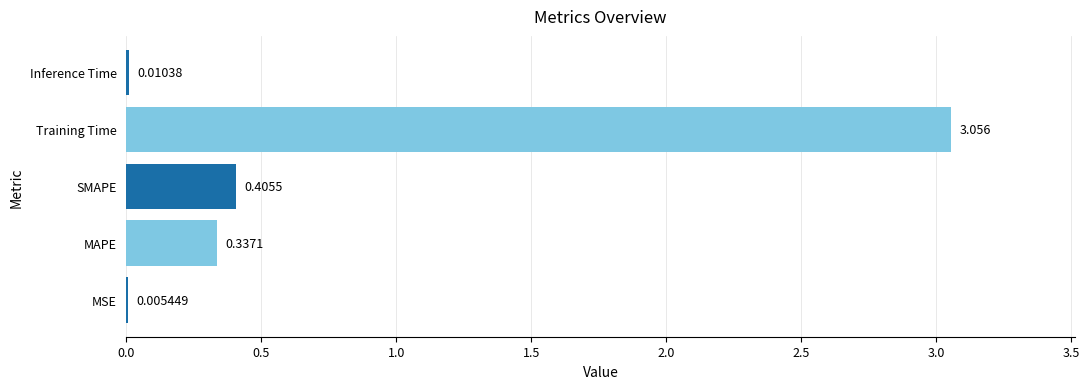

Which has a higher value, Inference Time or SMAPE?

SMAPE